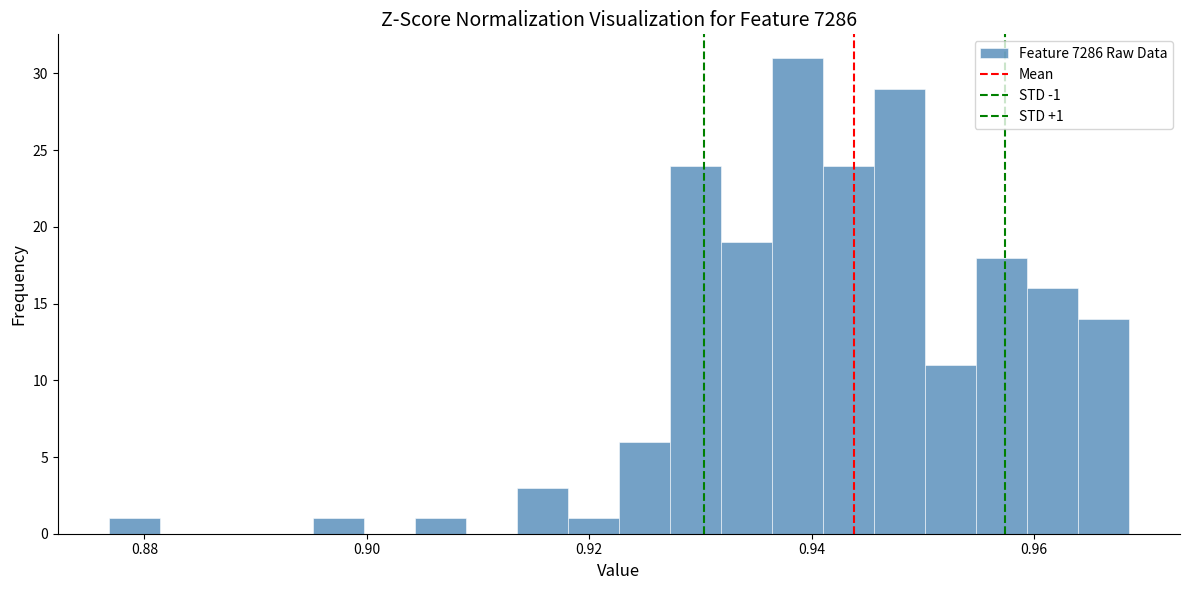

Read against the x-axis, roughly where is the centre of the tallest bar?

0.938